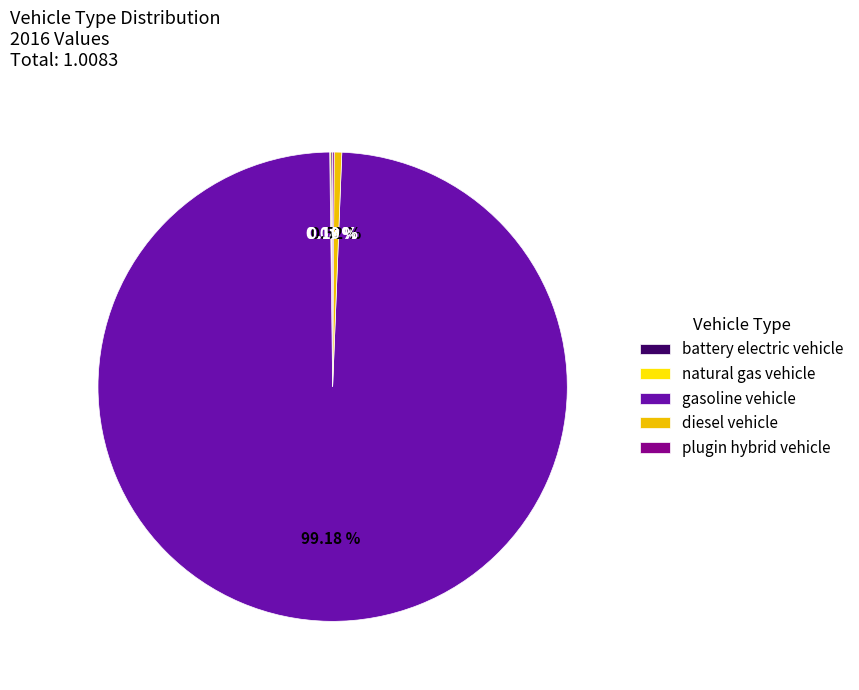

Is it true that gasoline vehicle is 99% of the pie?

True